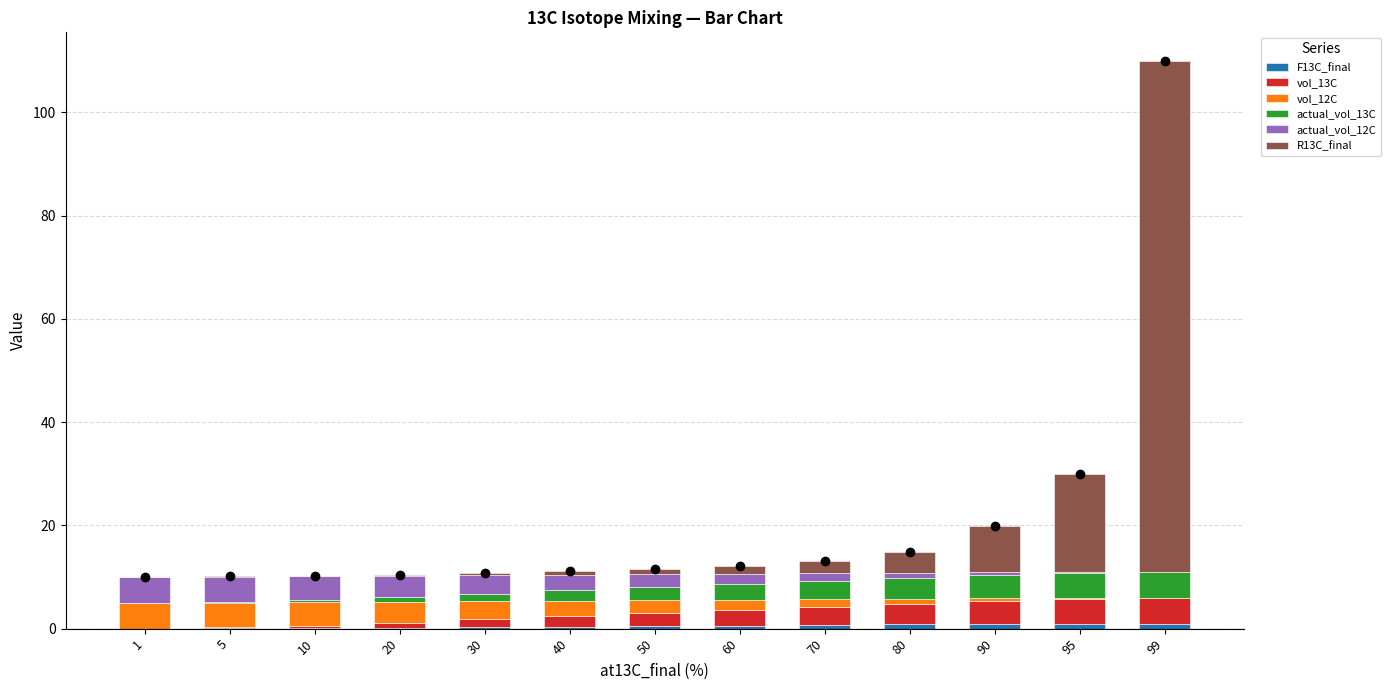

At which category is the sum across all series the highest?

99